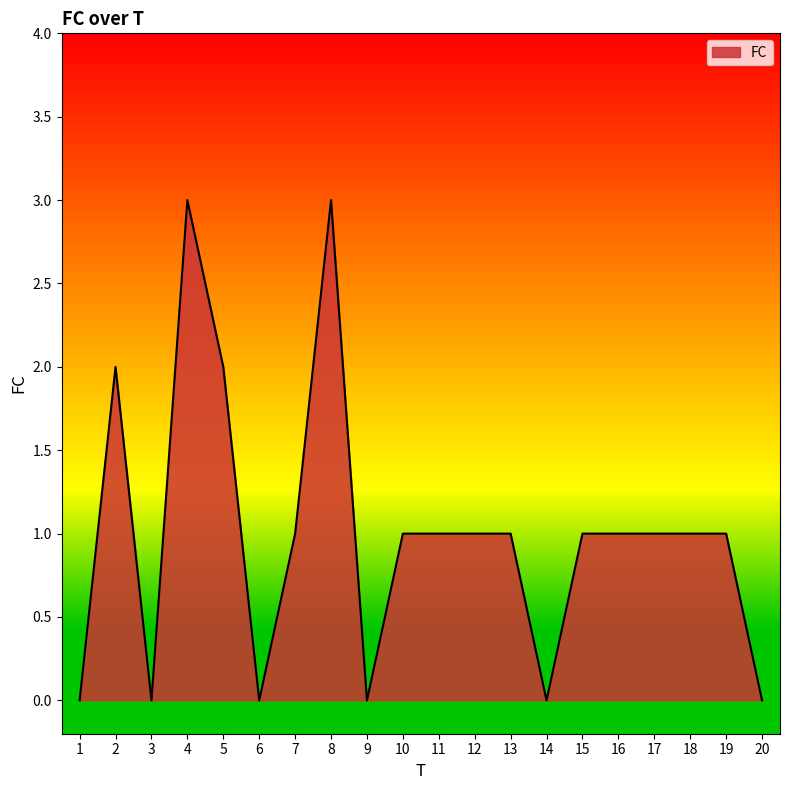

What is the greatest value displayed?

3